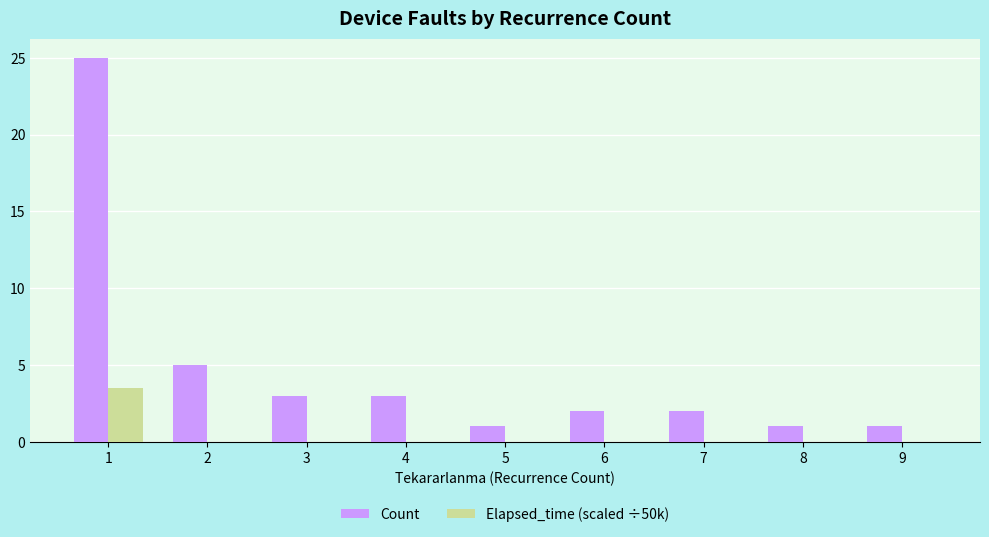

What is the maximum value for Count?

25.0